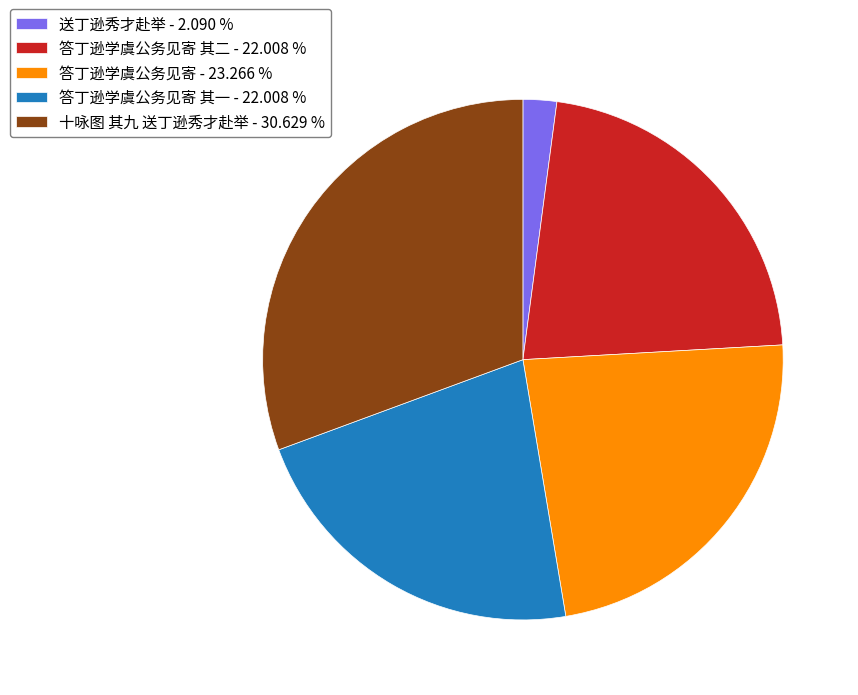

Between 送丁逊秀才赴举 - 2.090 % and 答丁逊学虞公务见寄 - 23.266 %, which is larger?

答丁逊学虞公务见寄 - 23.266 %